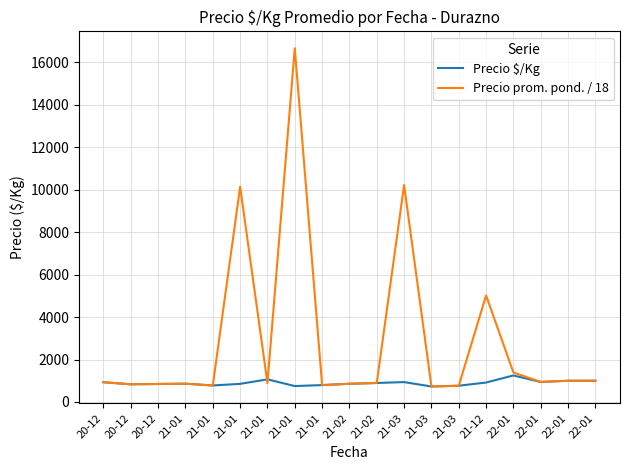

Which series has the largest total across all categories?

Precio prom. pond. / 18